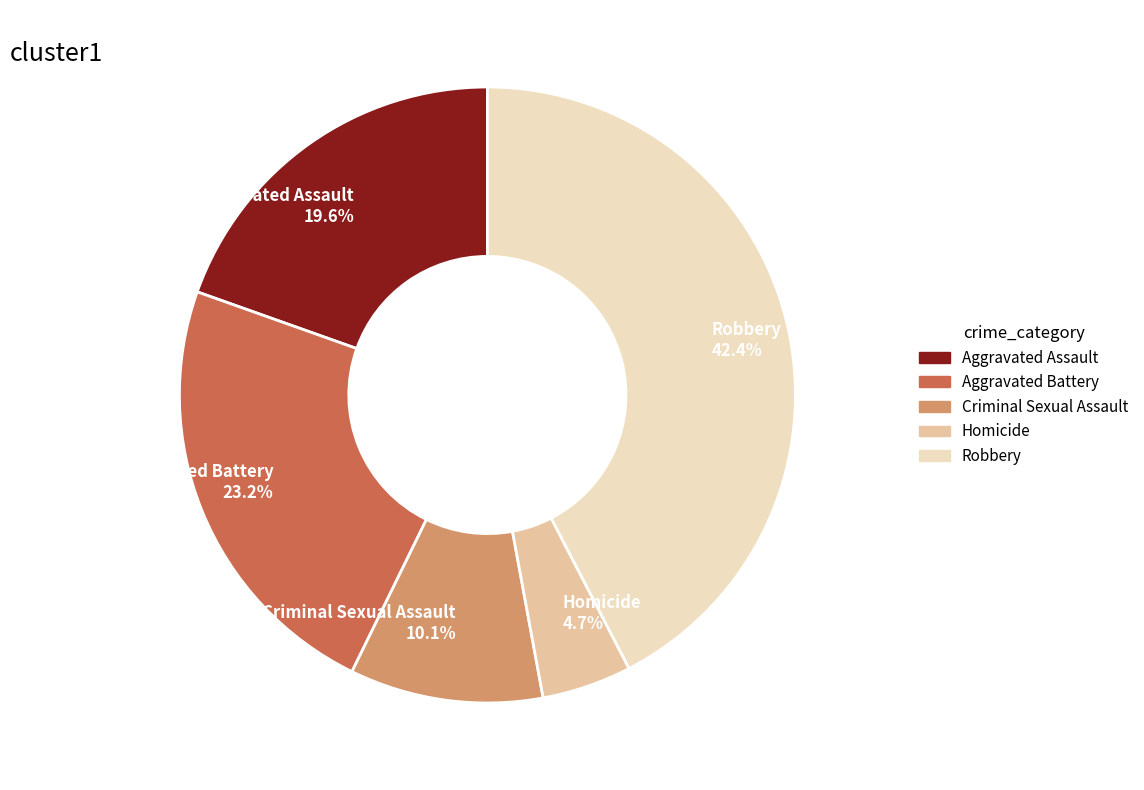

Combined, what portion of the pie is Aggravated Assault and Aggravated Battery?

42.8%